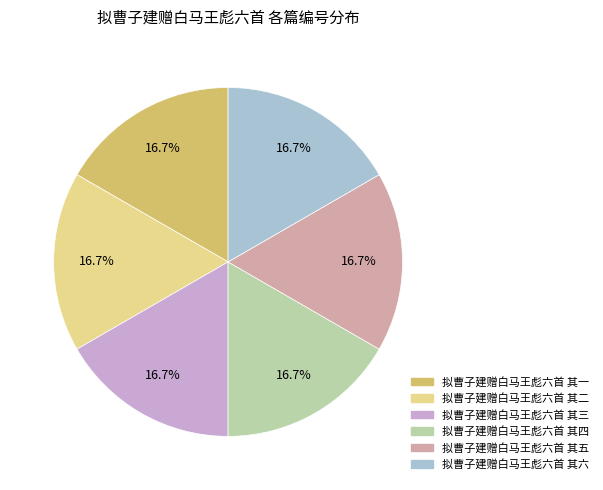

What percentage is NOT represented by 拟曹子建赠白马王彪六首 其一?

83.3%